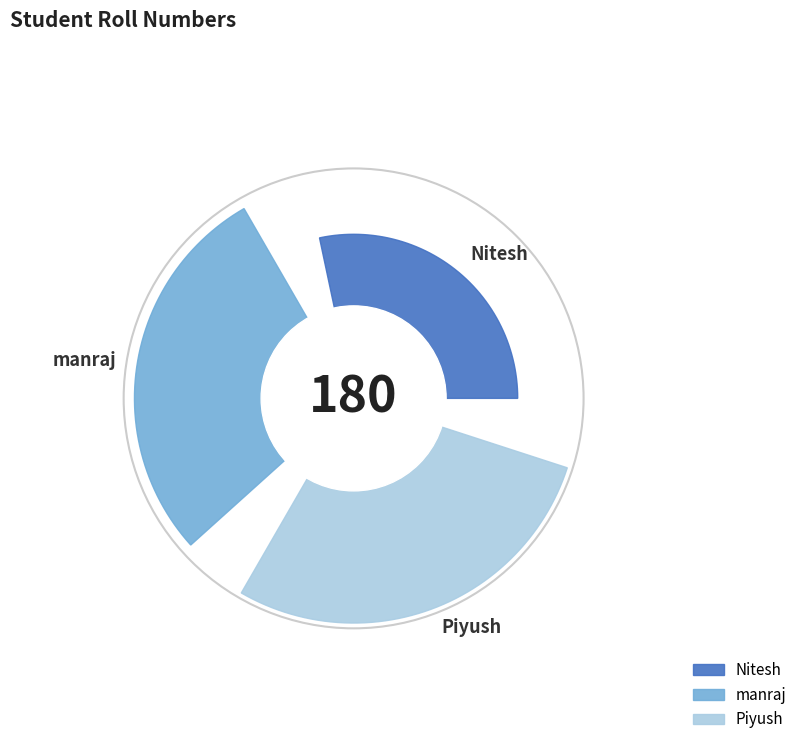

To the nearest percent, what portion does Piyush represent?

40%